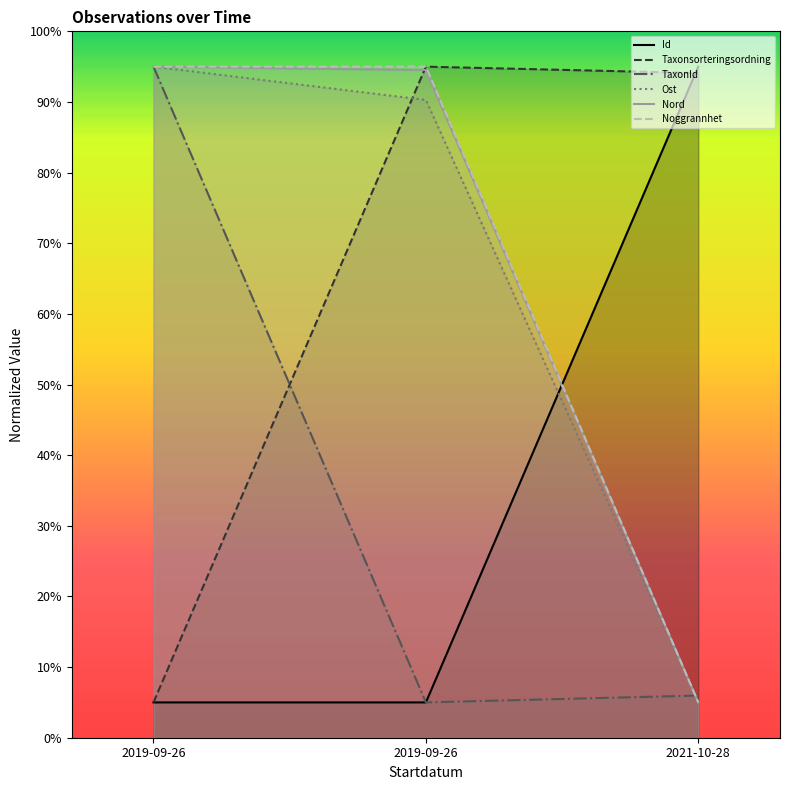

What is the average value of the TaxonId series?

35.3